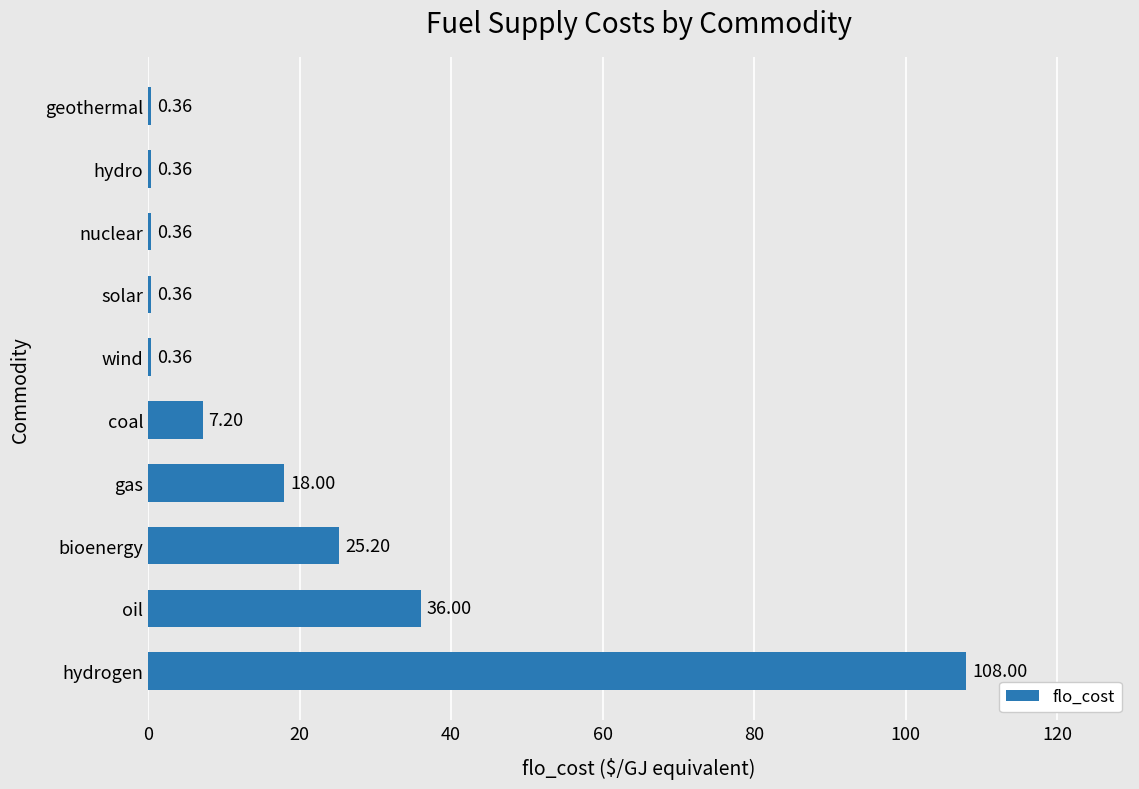

What is the sum of the values at hydro and wind?

0.7